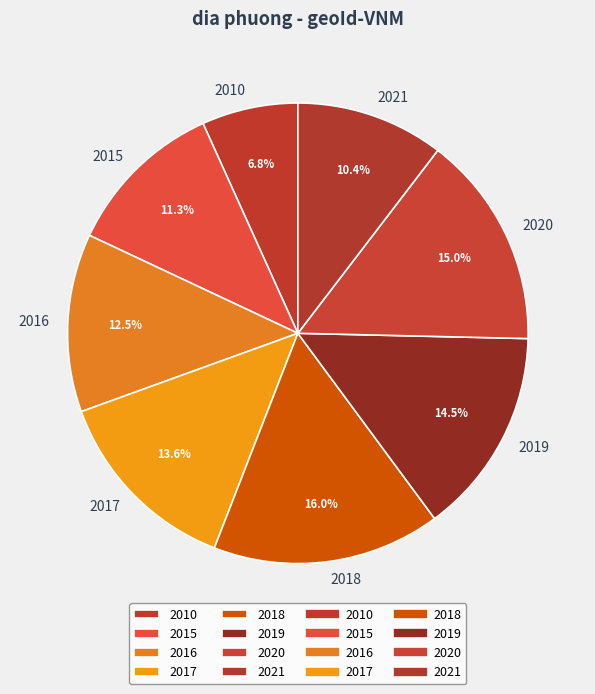

How many segments does this pie chart have?

8